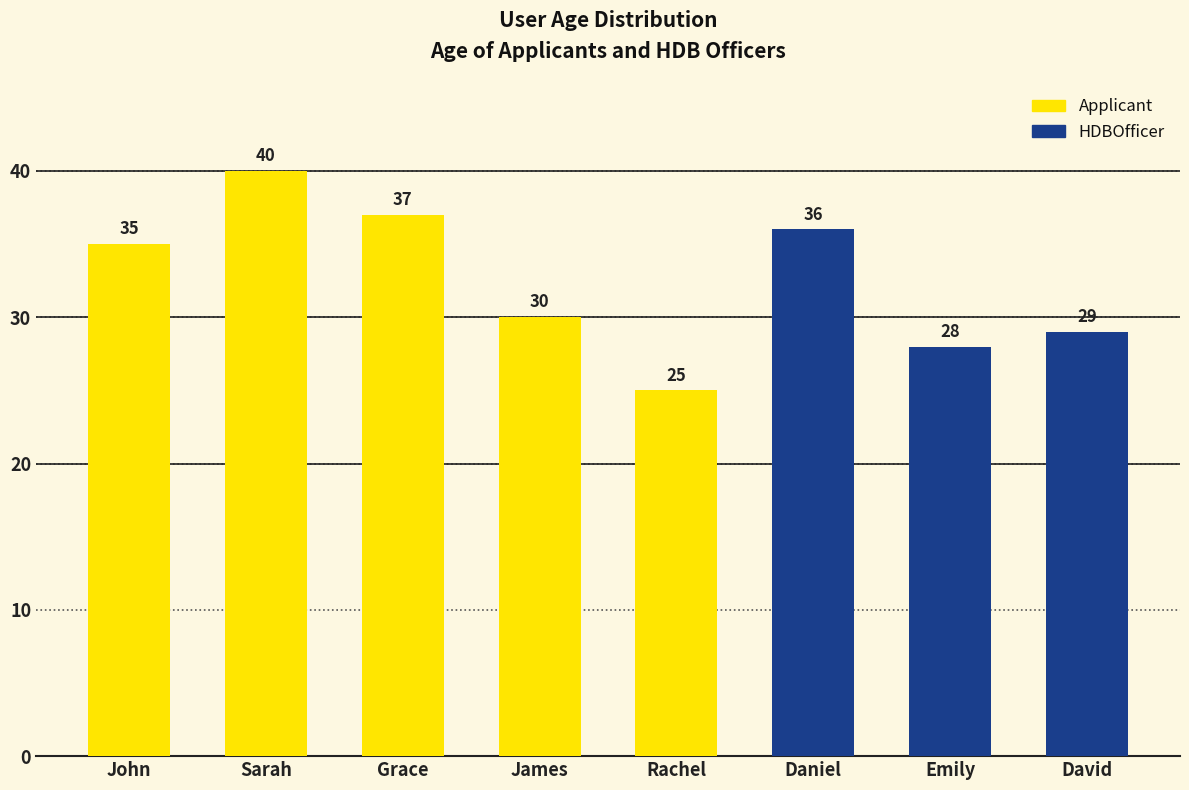

Rank the categories by value from lowest to highest.

Rachel, Emily, David, James, John, Daniel, Grace, Sarah